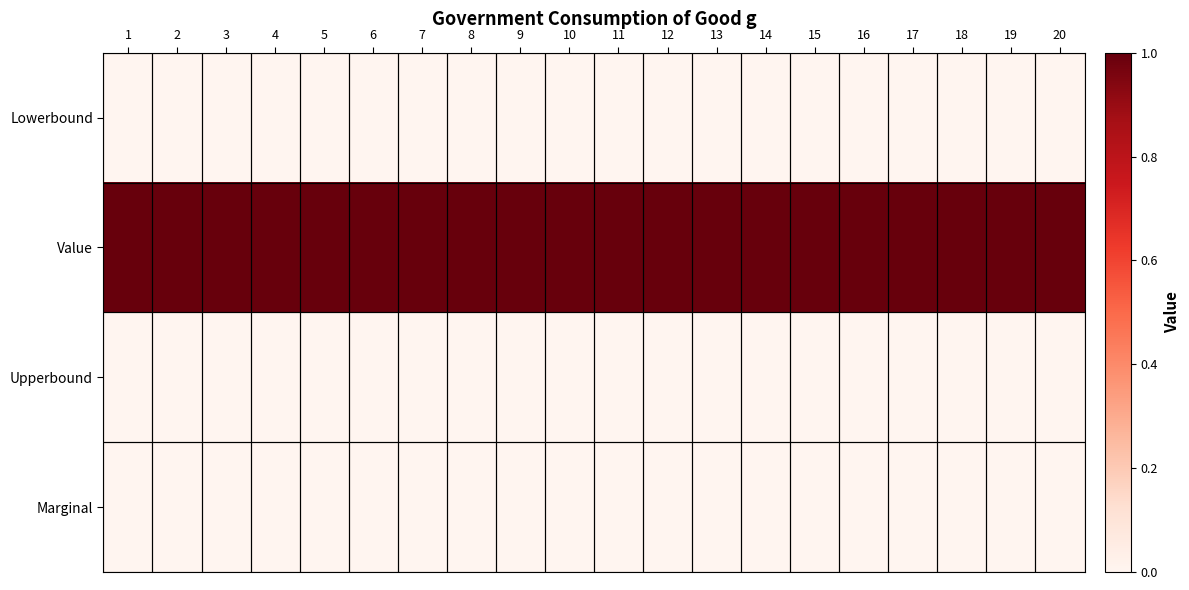

Which series has the largest total across all categories?

Value